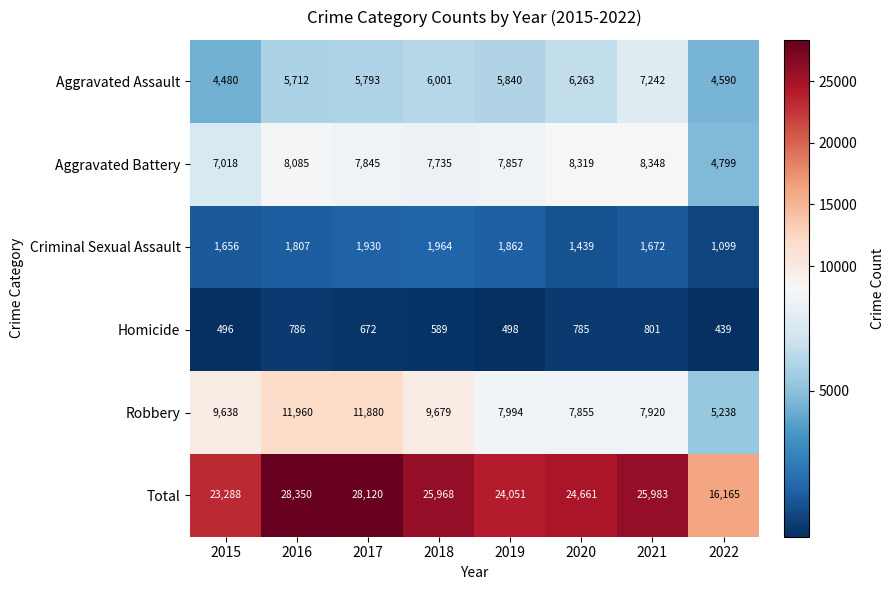

At which category does the chart reach its minimum across all series?

2022